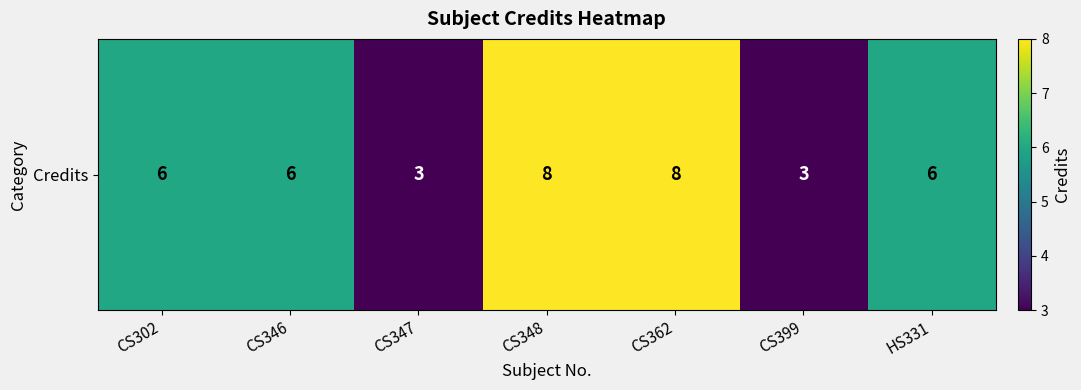

Reading left to right, transcribe all the data shown in this chart.

CS302=6	CS346=6	CS347=3	CS348=8	CS362=8	CS399=3	HS331=6